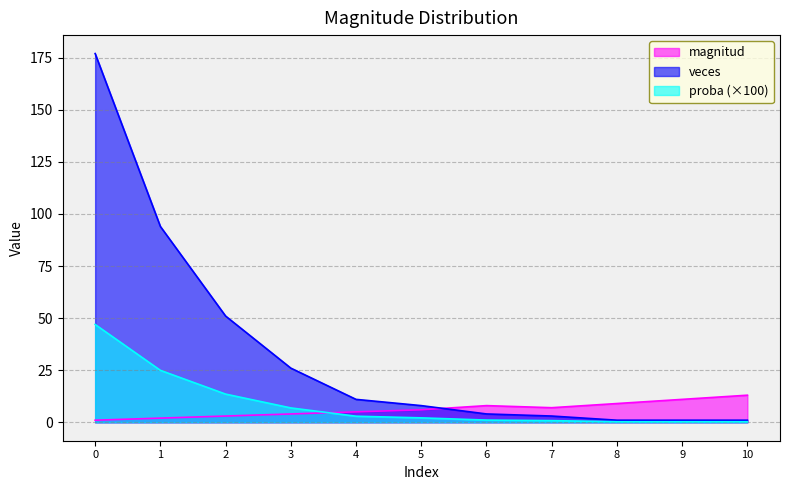

True or false: magnitud has a value of 5.0 at 4.

True